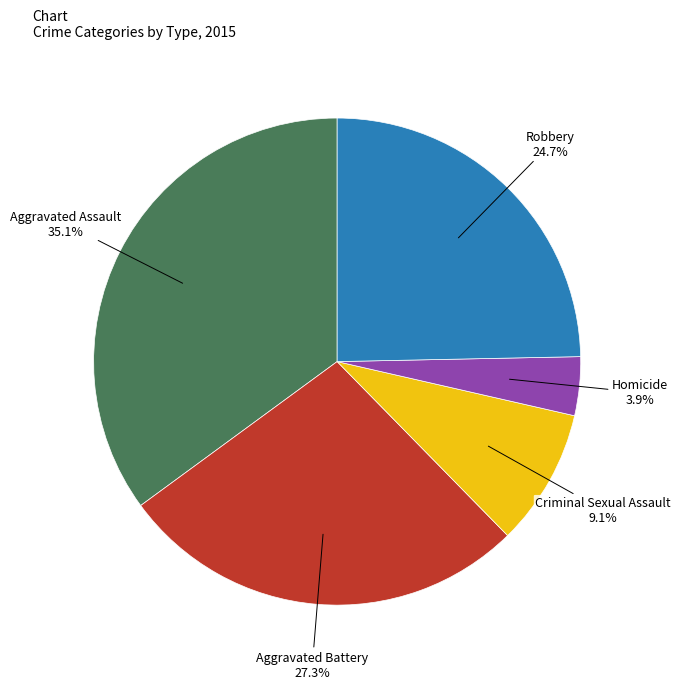

Is there a majority slice in this chart?

No